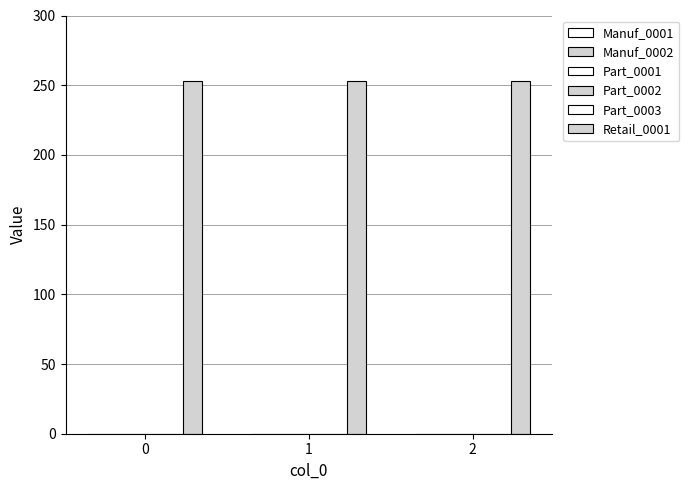

Rank the series at 0 from lowest to highest value.

Manuf_0001, Manuf_0002, Part_0001, Part_0002, Part_0003, Retail_0001